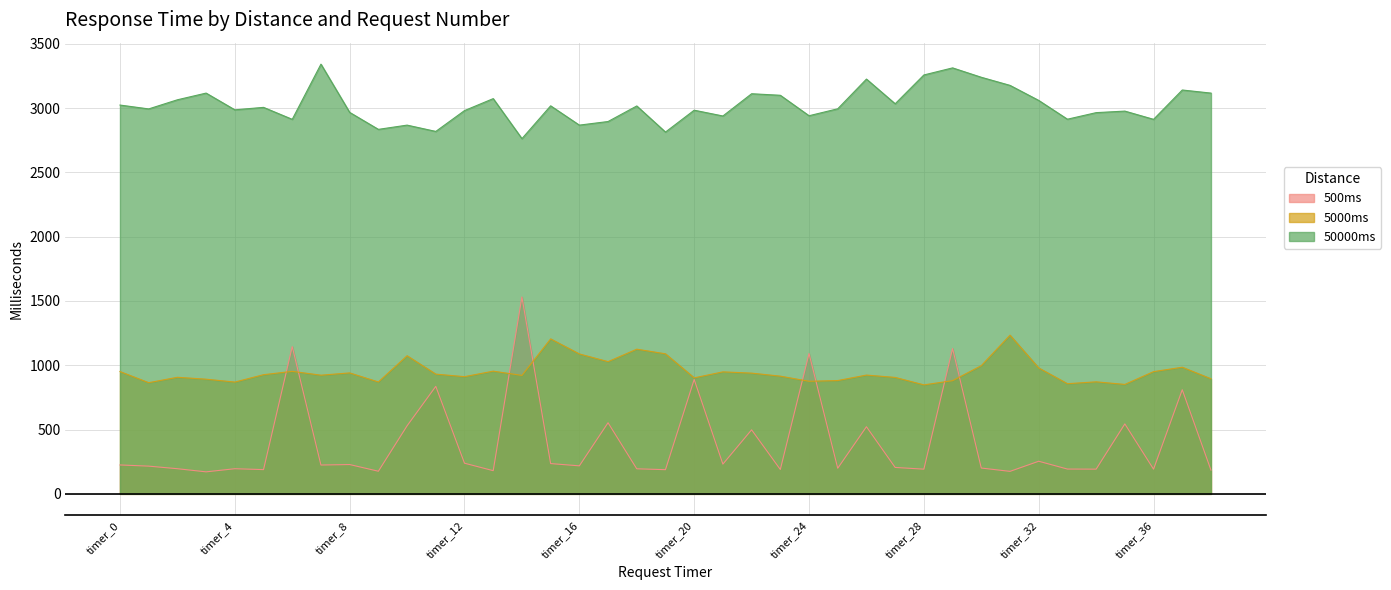

What is the difference between the second highest and minimum values in the 5000ms series?

357.5